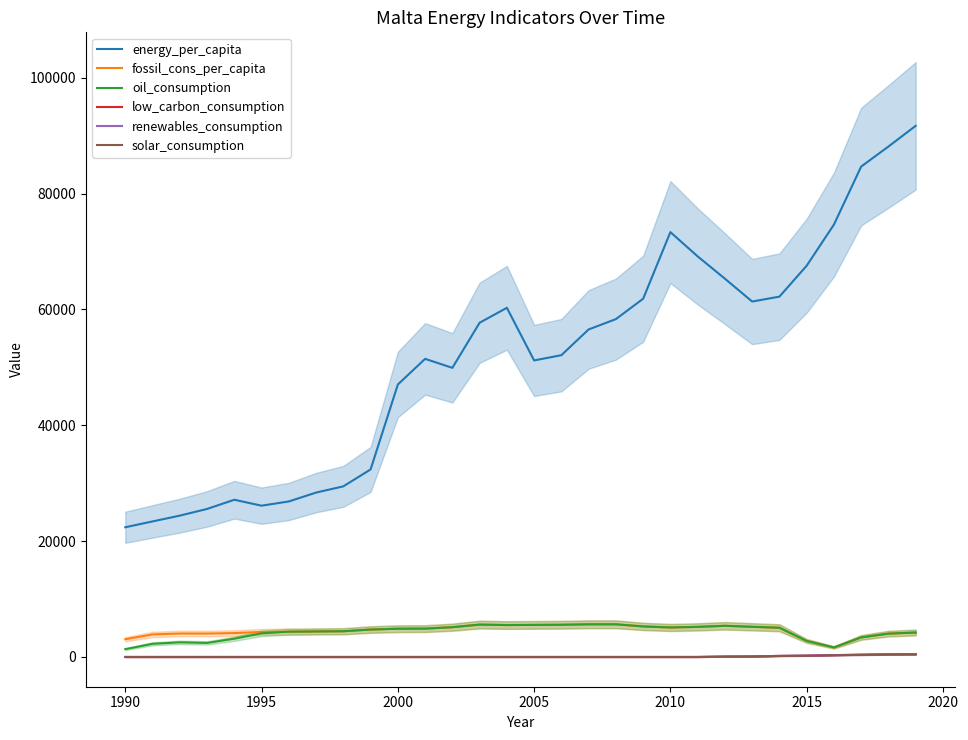

Rank the series by their maximum value, from lowest to highest.

solar_consumption, low_carbon_consumption, renewables_consumption, fossil_cons_per_capita, oil_consumption, energy_per_capita